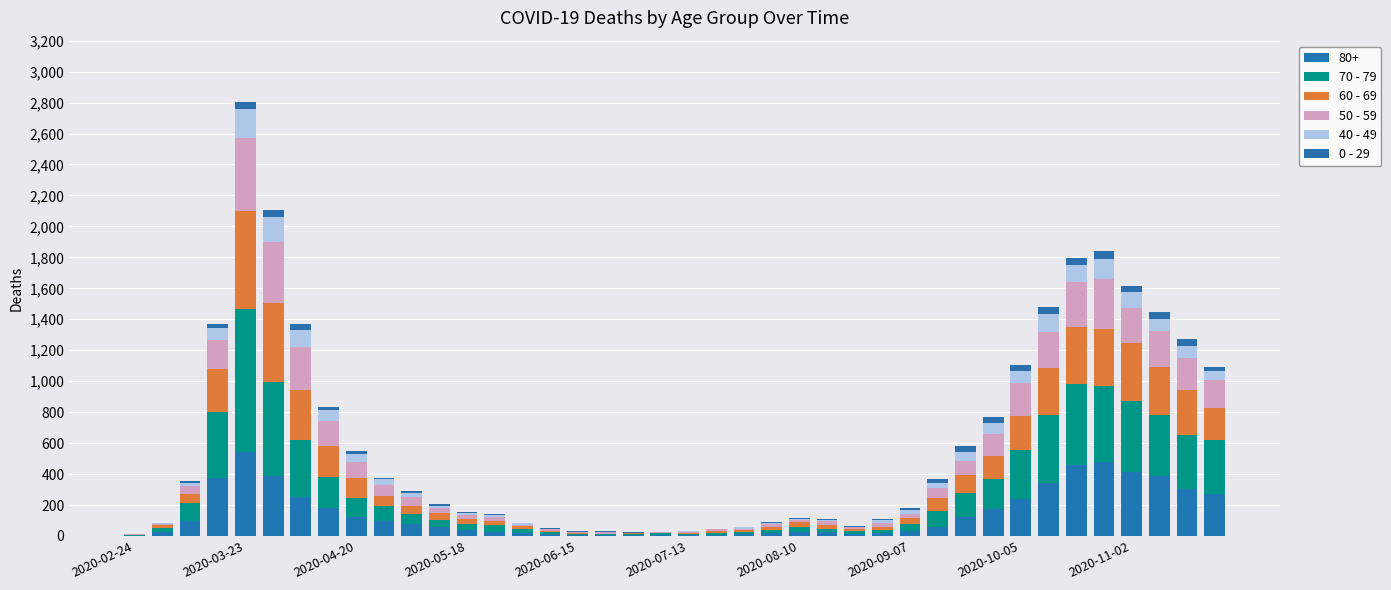

Which series has the widest spread of values?

70 - 79